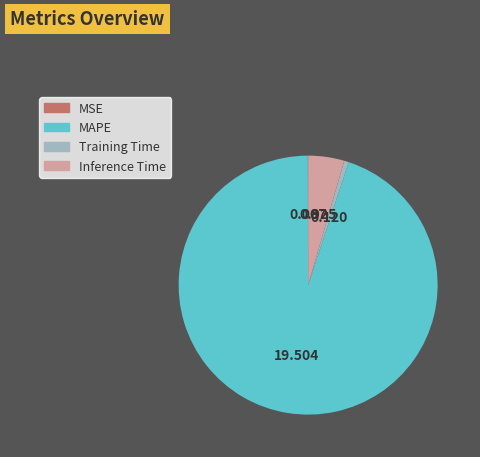

Is it true that MAPE is 84% of the pie?

False